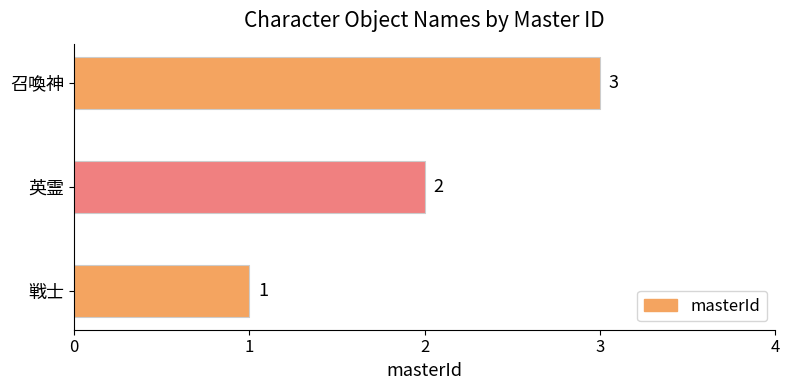

How many series are shown in this chart?

1